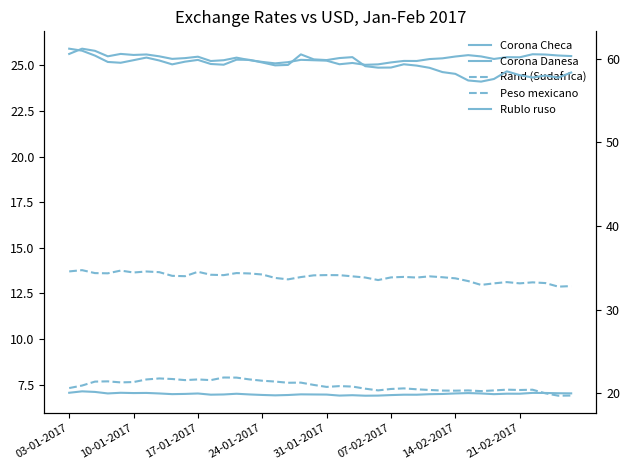

True or false: Rand (Sudafrica) has a value of 22.3 at 18.

False